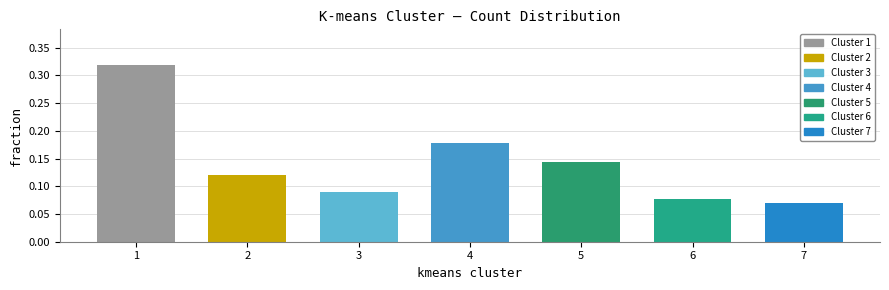

The chart shows a value of 0.0 at 6. True or false?

False